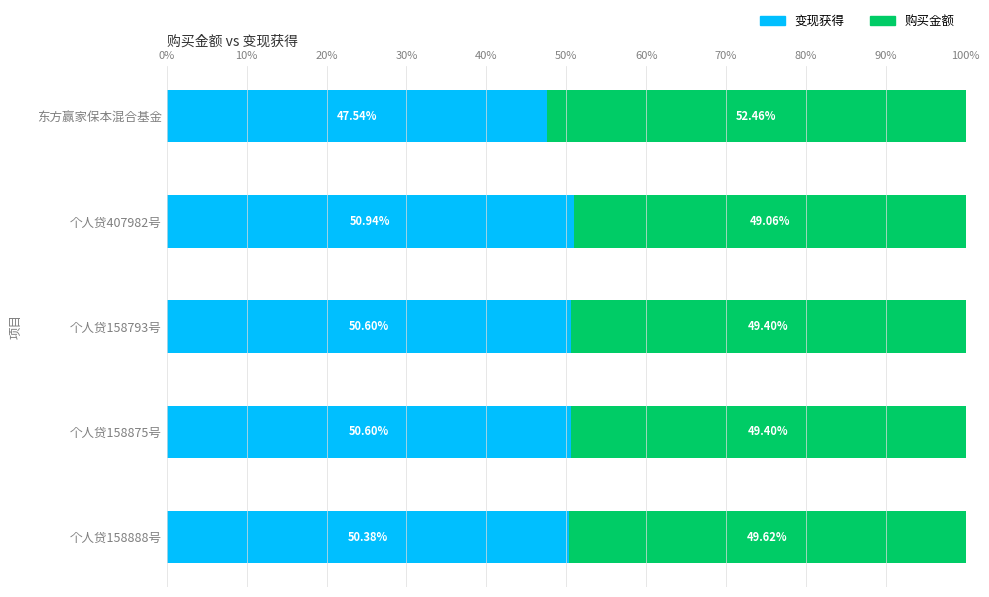

What is the highest value of the 变现获得 series?

50.9